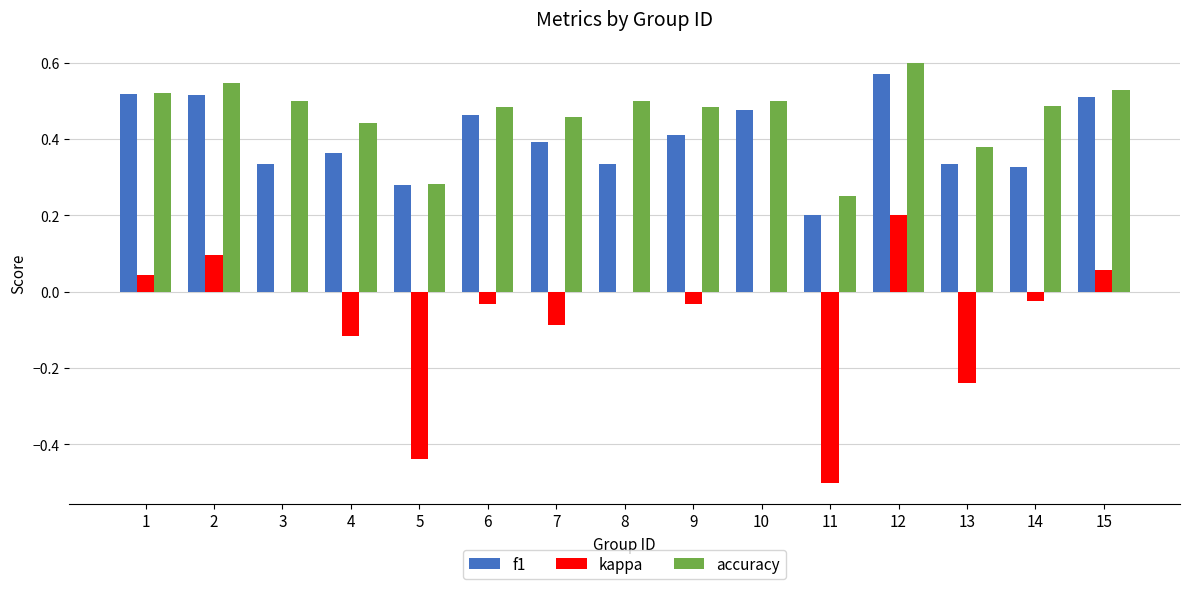

Which series has the largest total across all categories?

accuracy